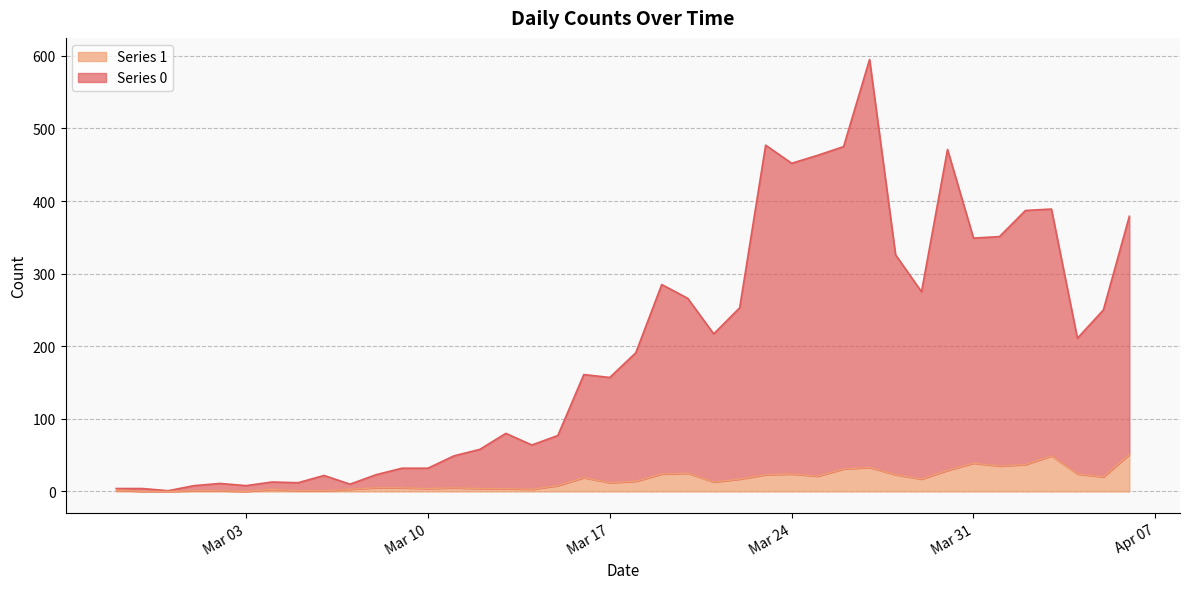

How many interior local peaks does the Series 0 series have?

10